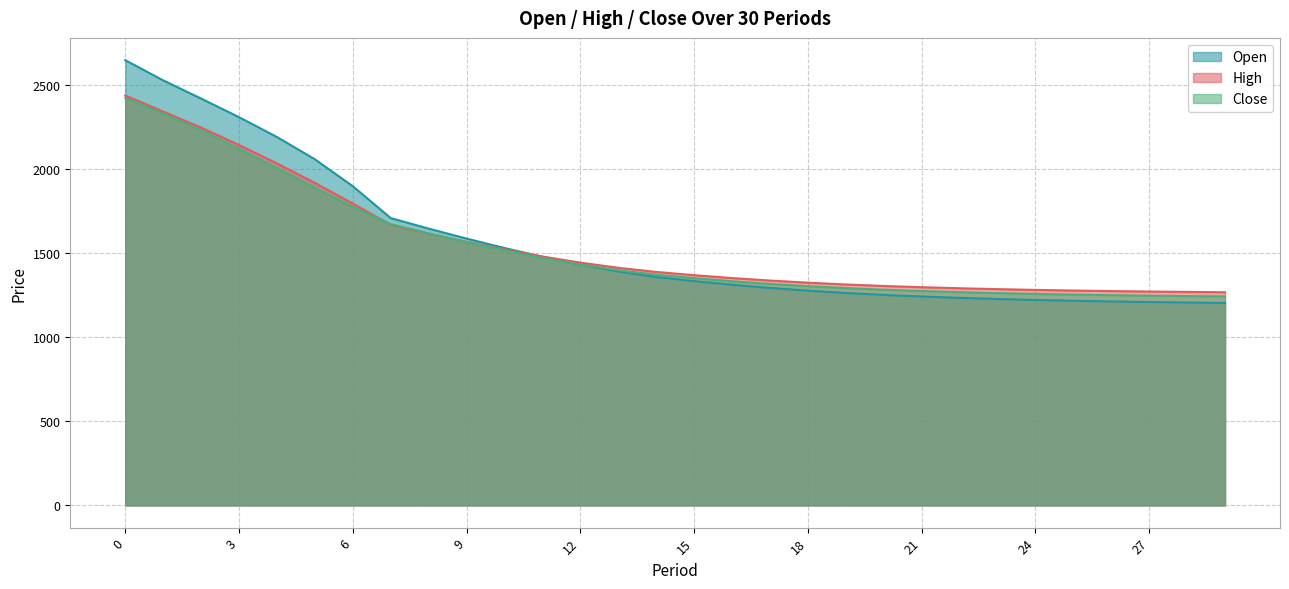

What are all the series names shown in the legend?

Open, High, Close